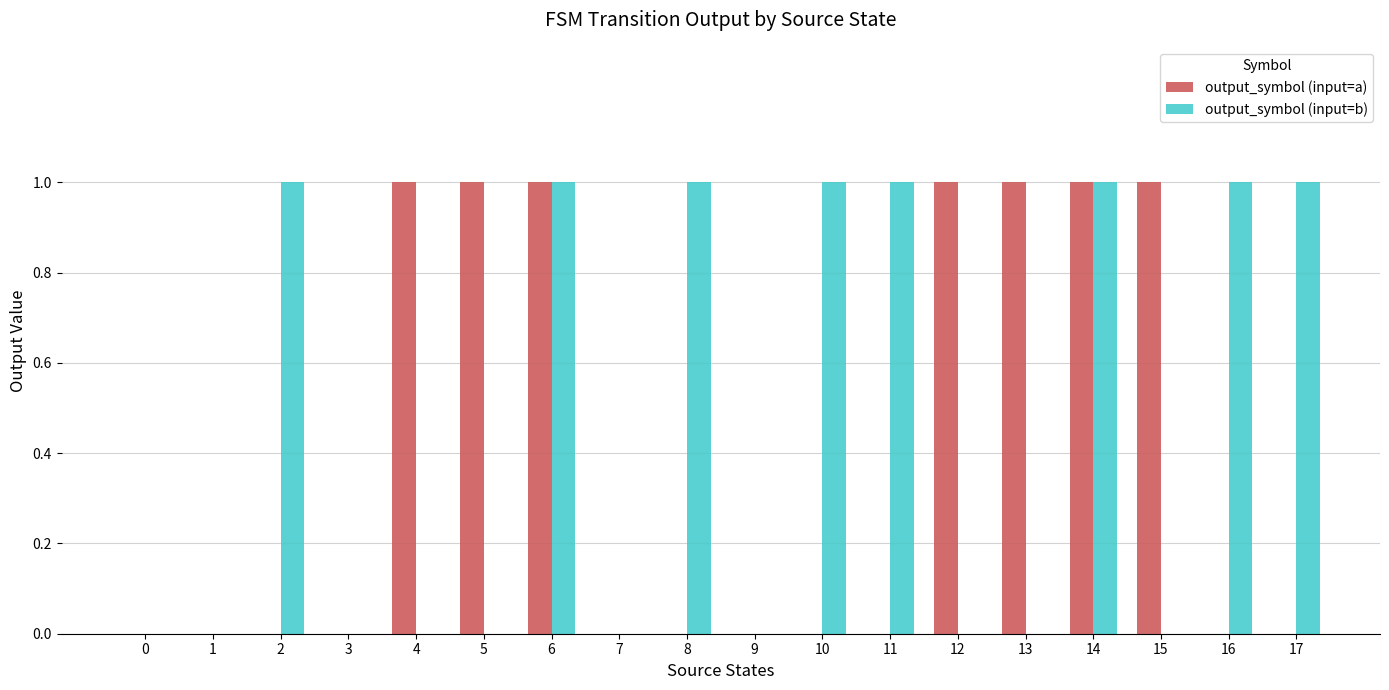

Which series has the largest total across all categories?

output_symbol (input=b)